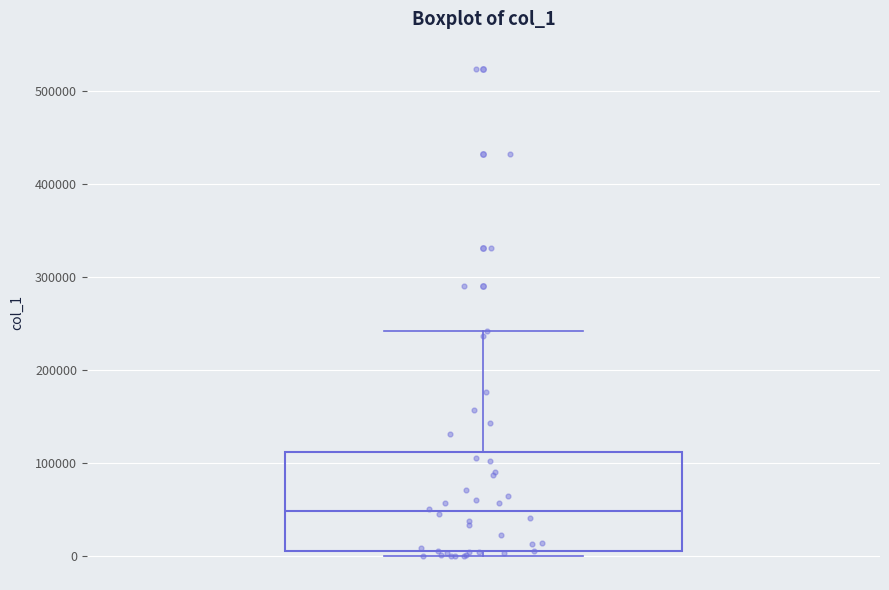

Where does the median line of the box sit on the y-axis? The values are not printed on the chart, so give them approximately, as read against the axis.

50000